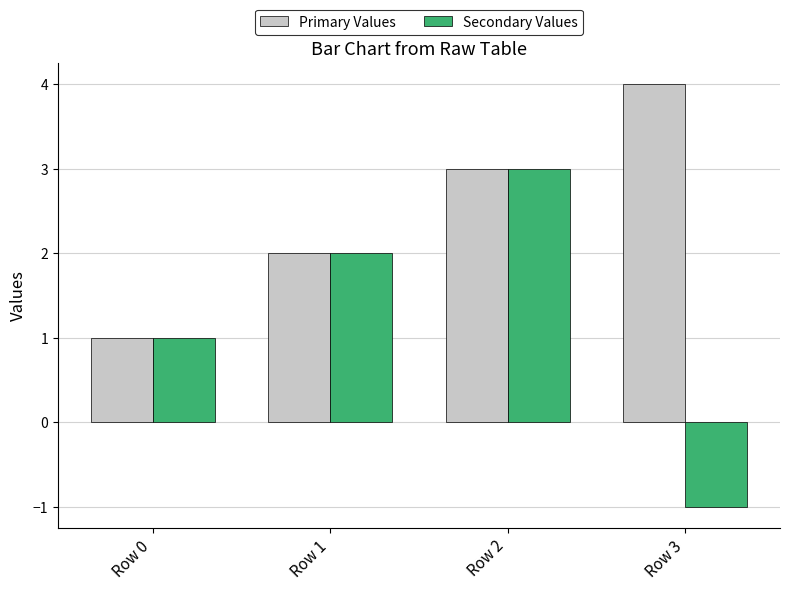

What are all the series names shown in the legend?

Primary Values, Secondary Values